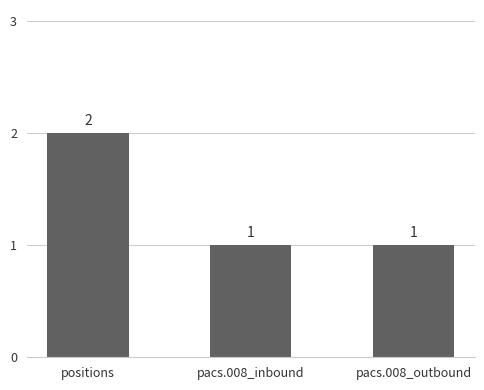

Count the values in the range 1 to 2.

3